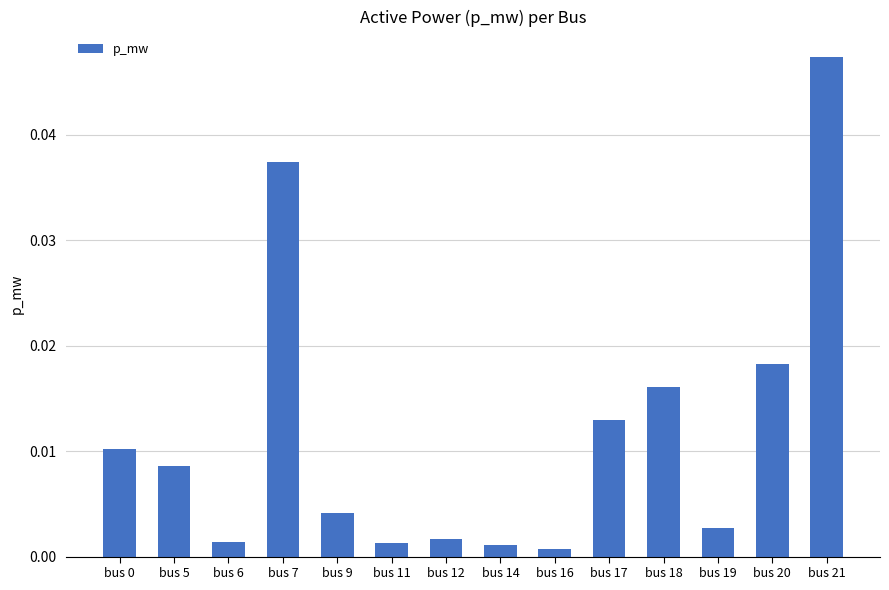

Which has a higher value, bus 12 or bus 7?

bus 7